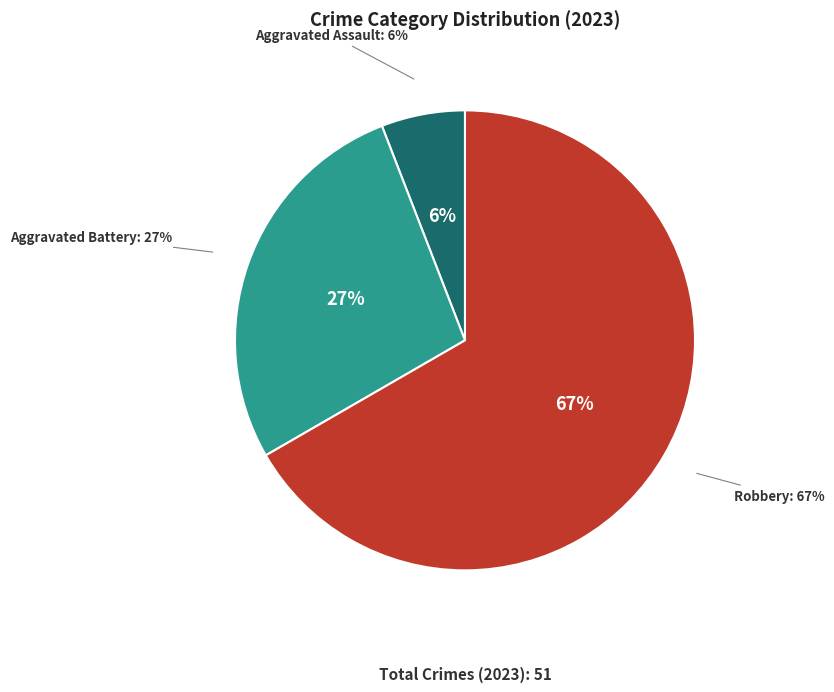

Which slice is the largest?

Robbery